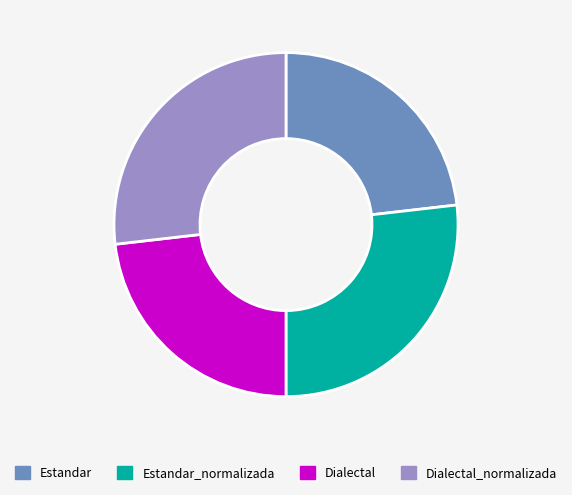

Does Estandar account for over 50% of the chart?

No